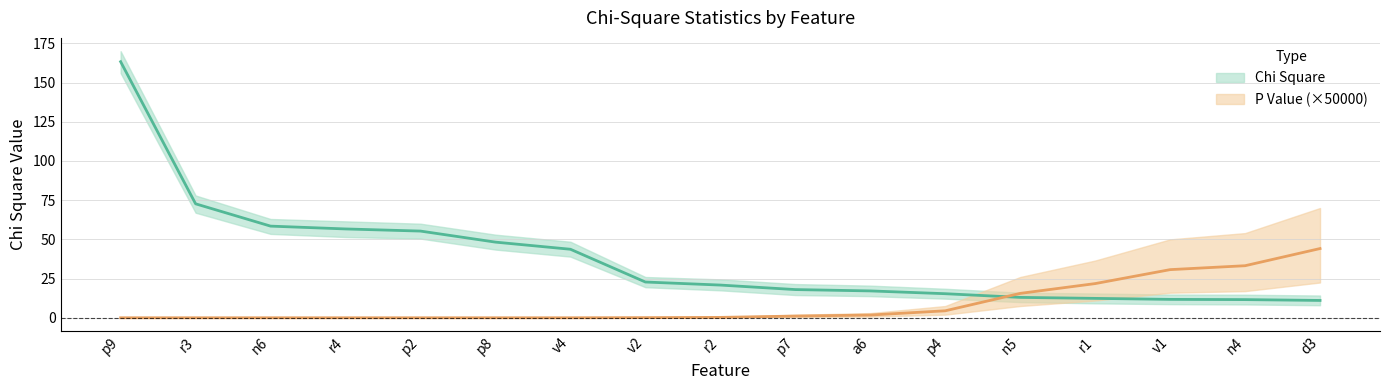

True or false: P Value Scaled has a value of 0.0 at n6.

True